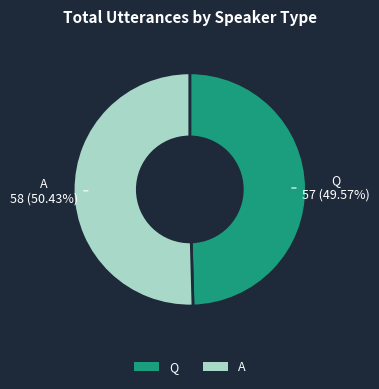

Is there any slice that represents more than half of the pie?

Yes